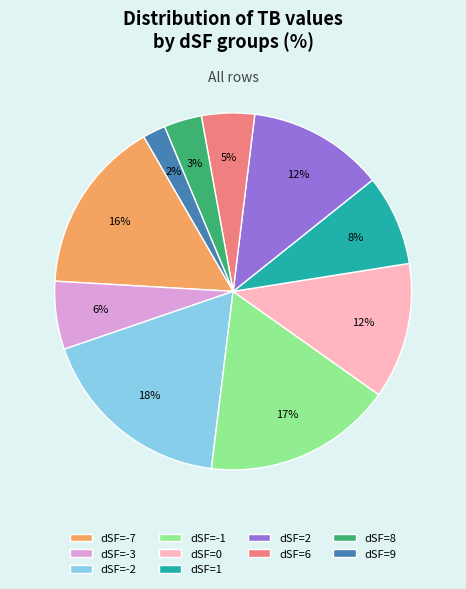

To the nearest percent, what portion does dSF=8 represent?

3%